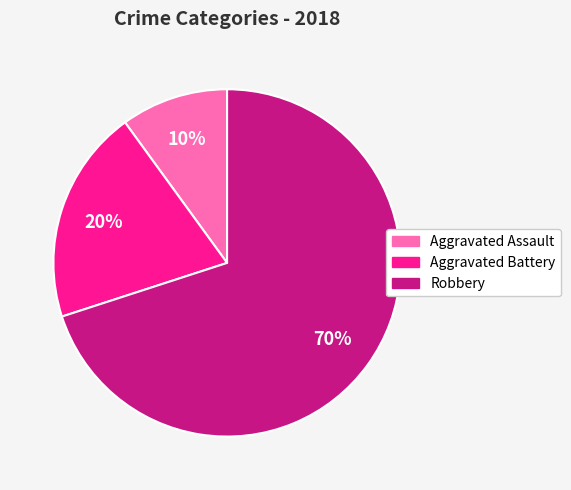

Which has a higher value, Aggravated Assault or Aggravated Battery?

Aggravated Battery